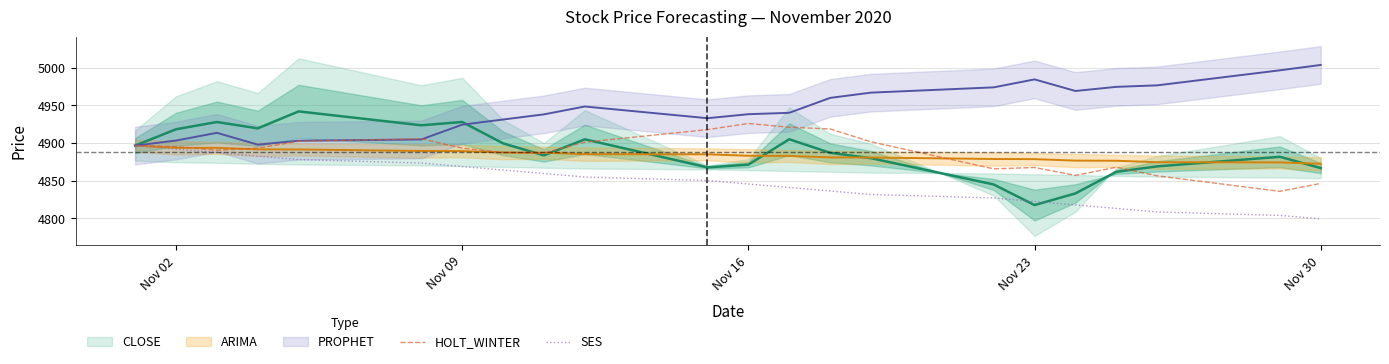

What is the lowest value of the SES series?

4799.3